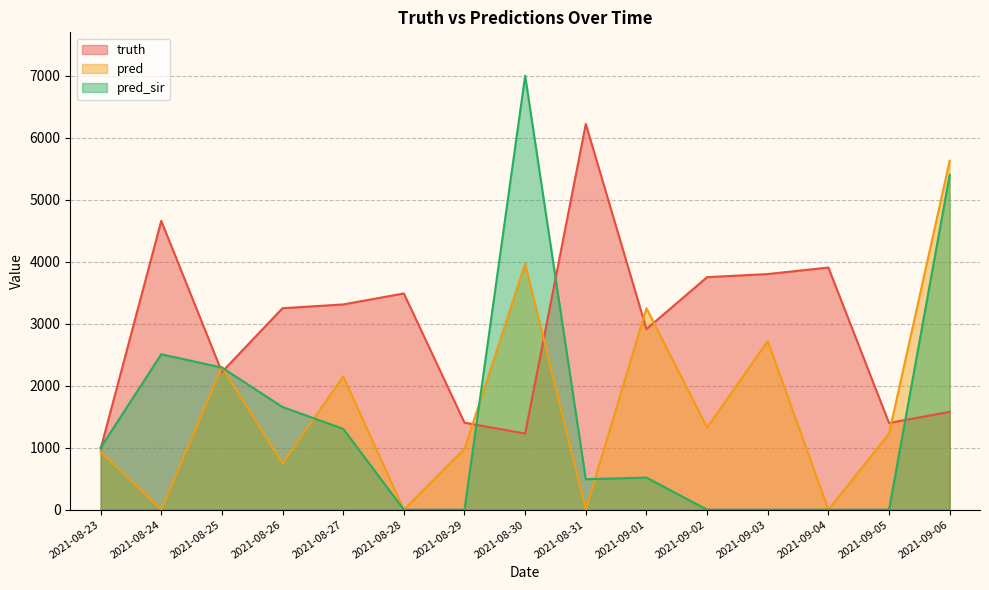

At which label is truth closest to 3601?

2021-08-28